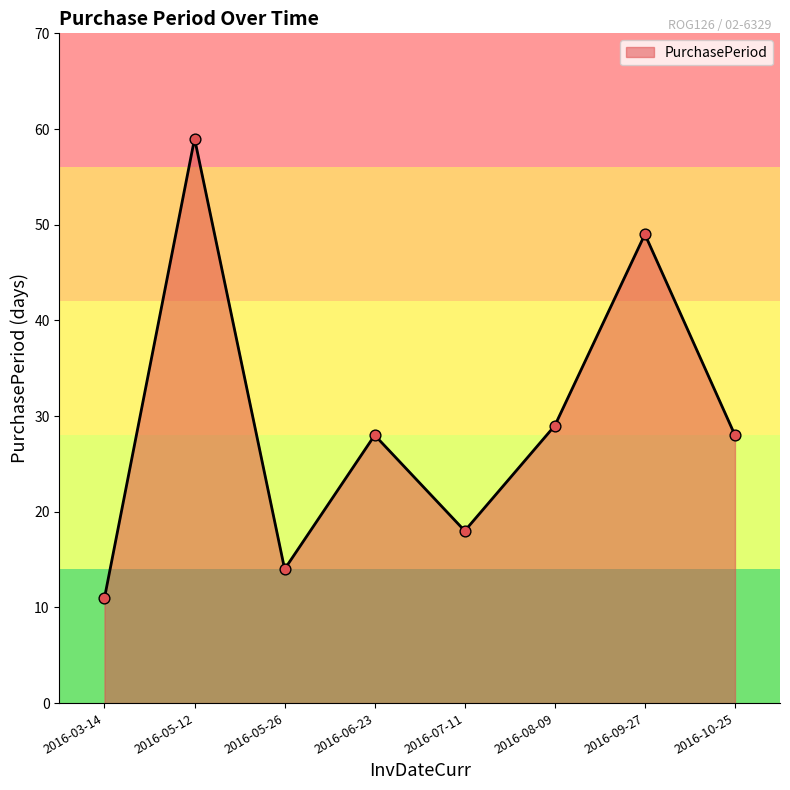

Between 2016-05-26 and 2016-09-27, which is larger?

2016-09-27